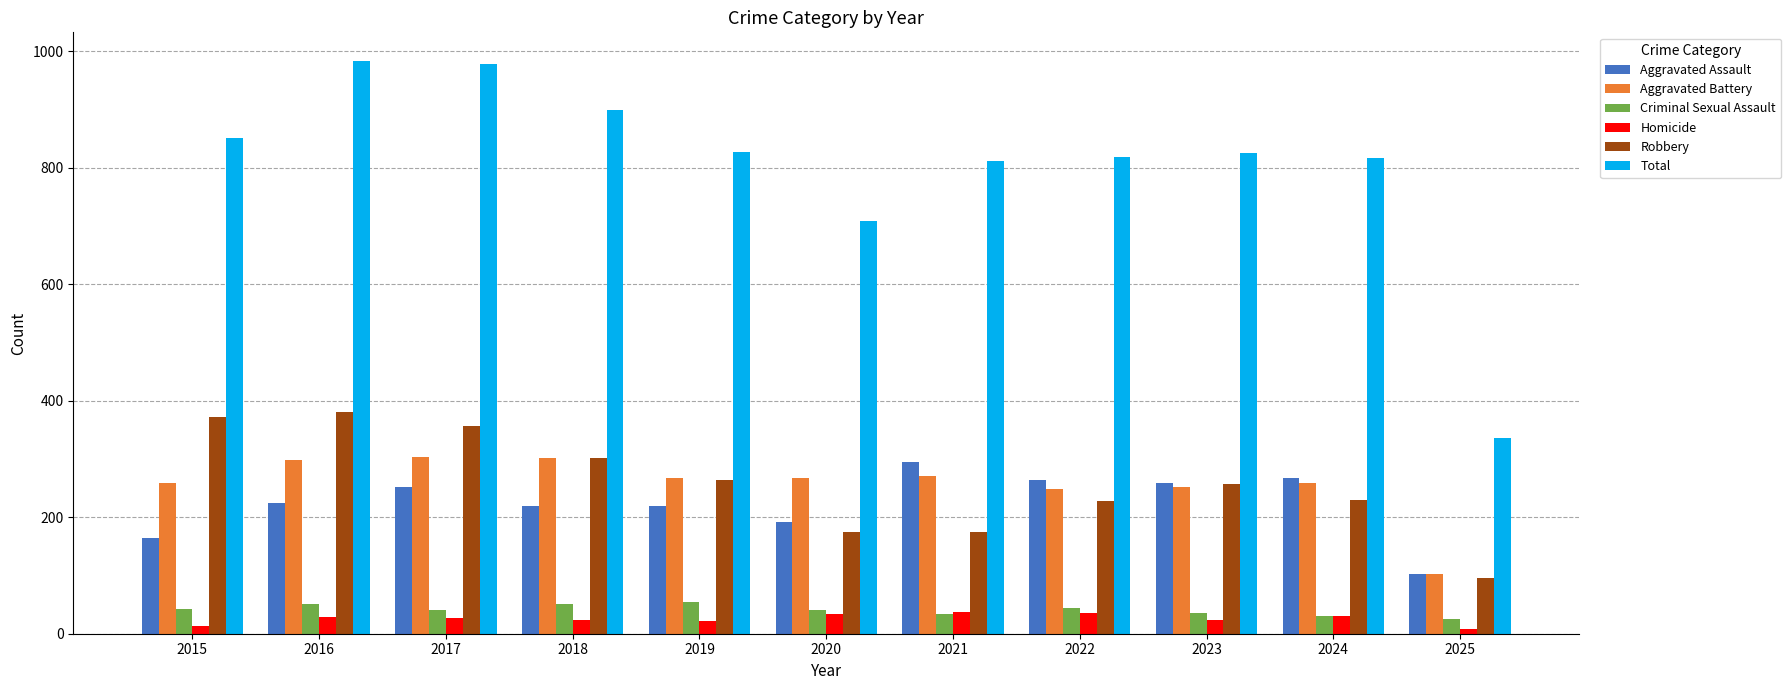

Which series changed the most between 2021 and 2023?

Robbery